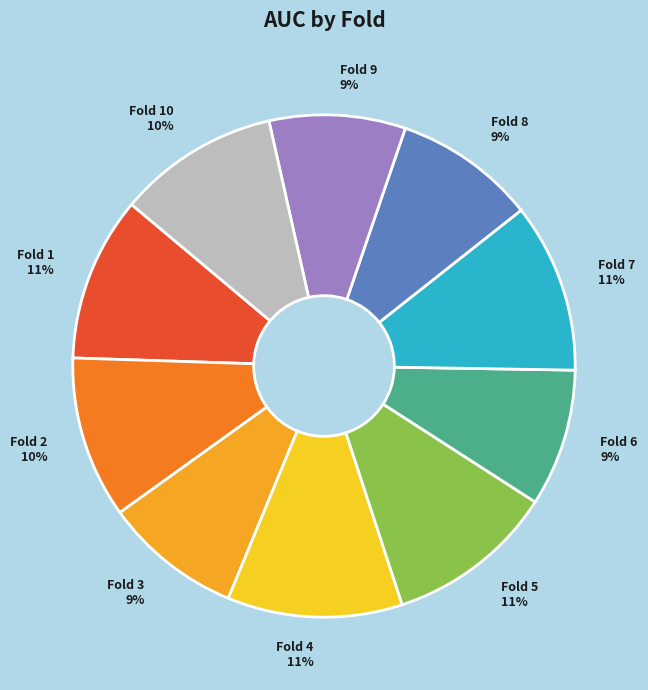

To the nearest percent, what portion does Fold 2 represent?

10%